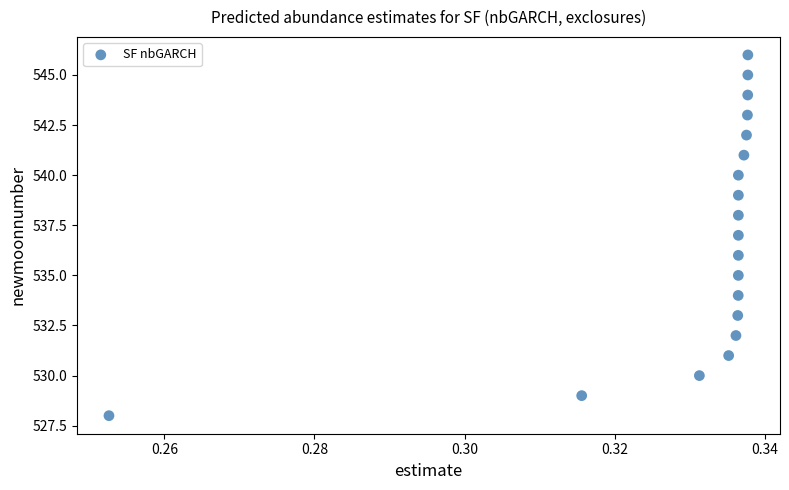

What is the range of Y values (max minus min)?

18